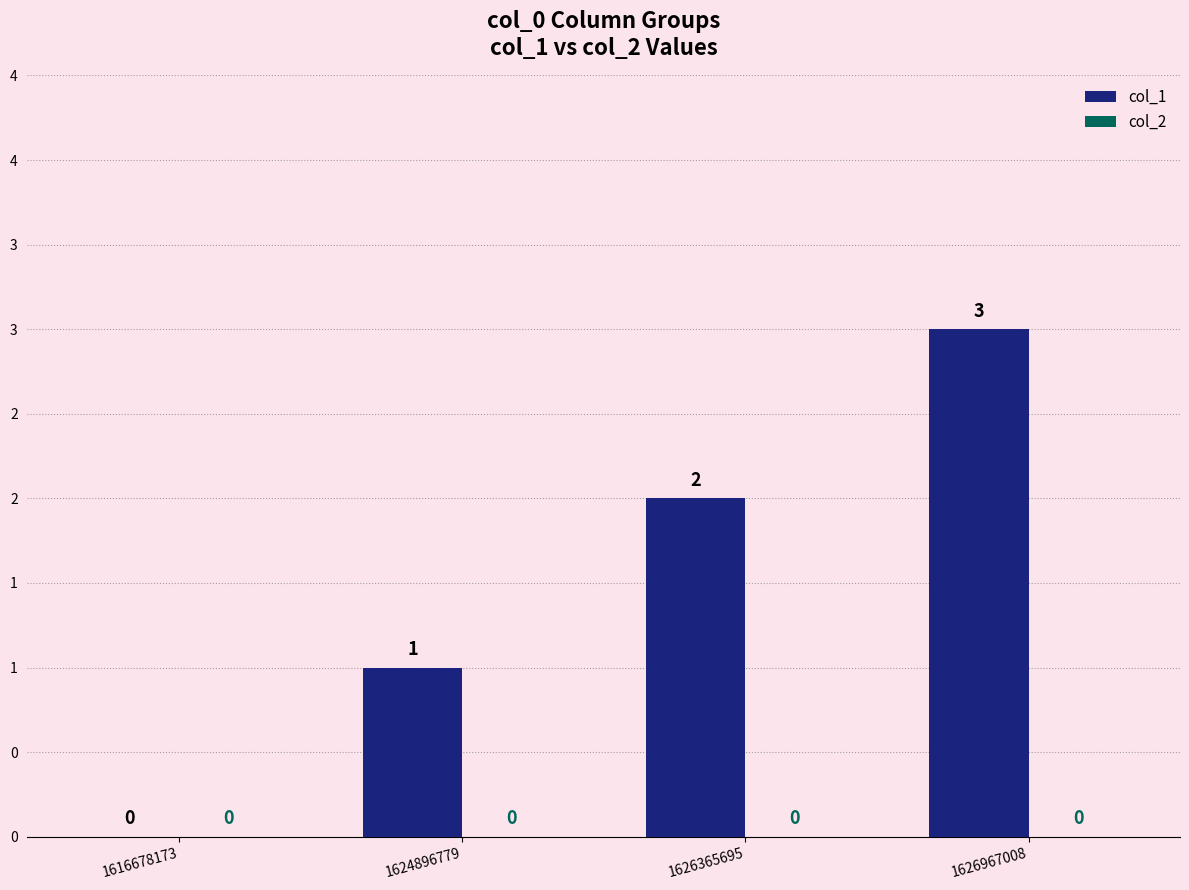

Reading left to right, extract all data points from this chart.

col_1: 0	1	2	3
col_2: 0	0	0	0